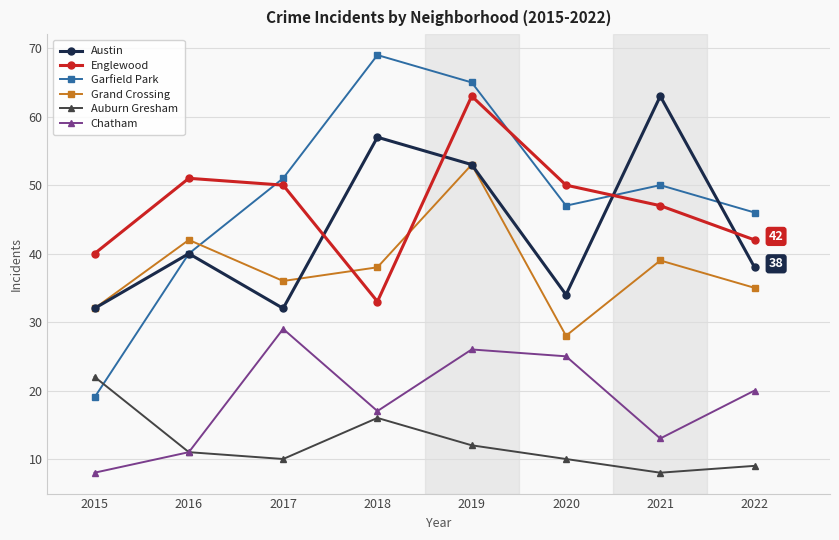

Which series ends up on top after the final intersection of Englewood and Grand Crossing?

Englewood